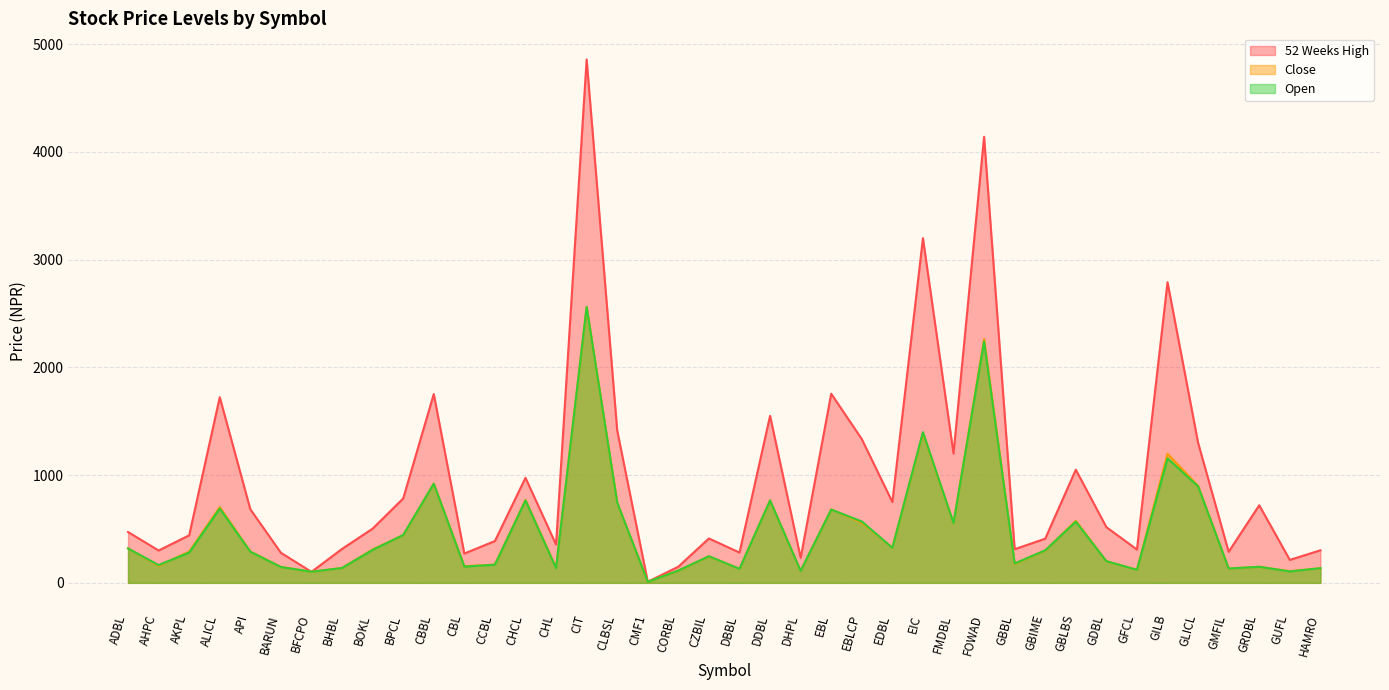

Does the chart display data point markers on the line(s)?

No